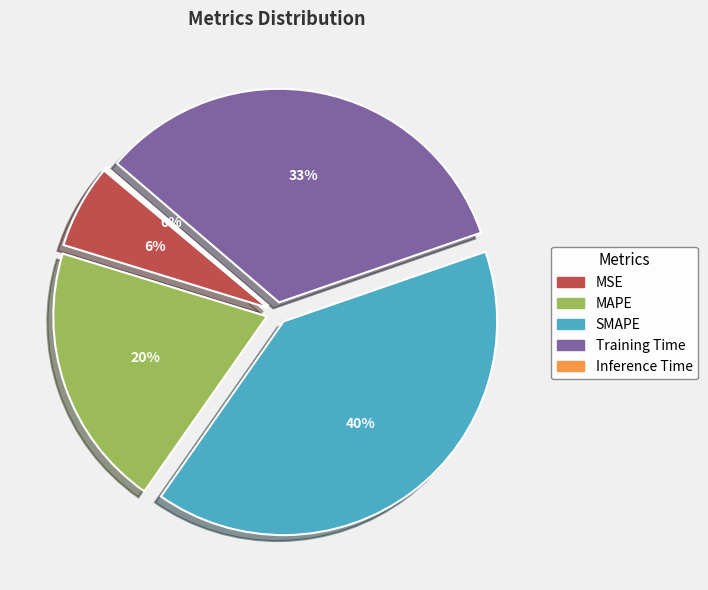

What percentage do Training Time and MAPE together represent?

53.4%